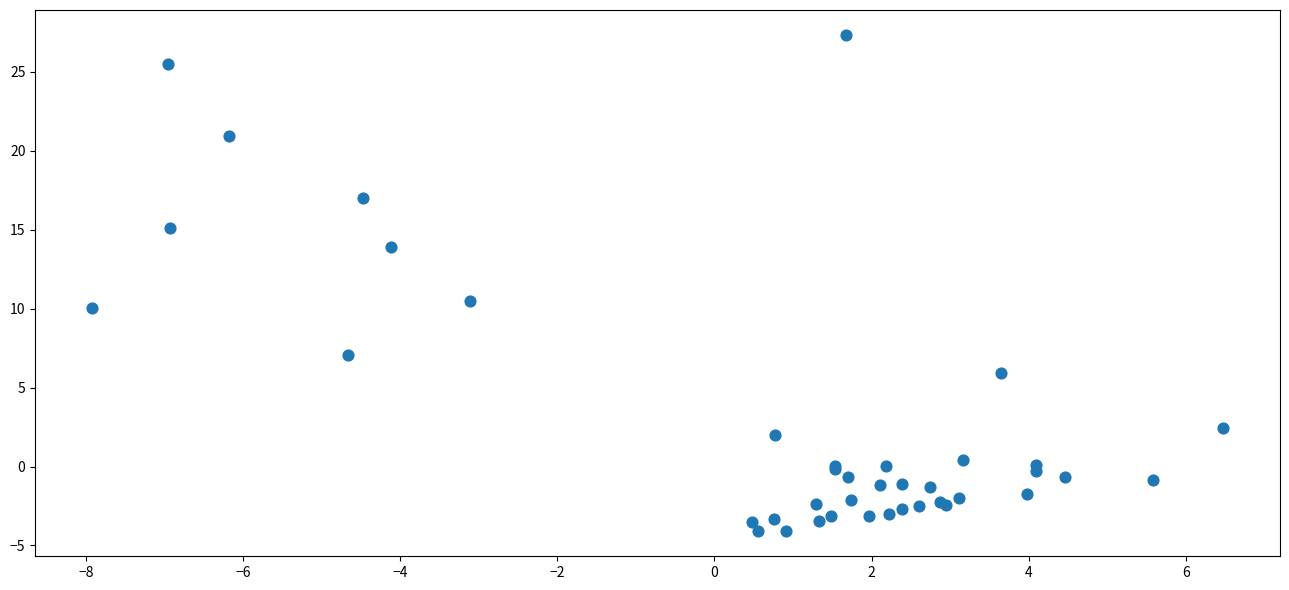

What Y value in the scatter plot is closest to 11?

10.5